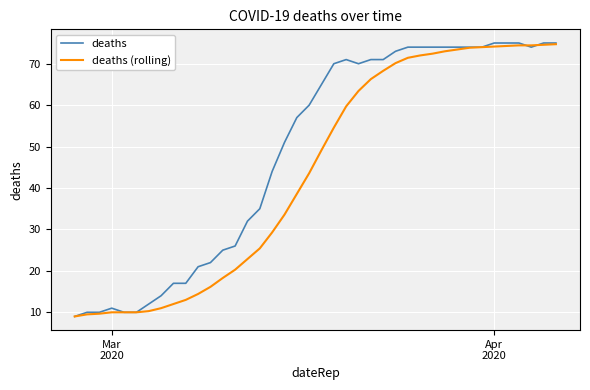

Which series has the widest spread of values?

deaths